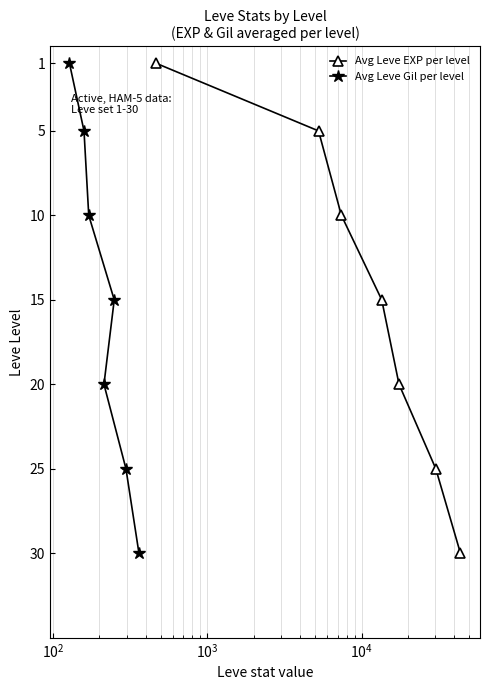

What are all the series names shown in the legend?

Avg Leve EXP per level, Avg Leve Gil per level